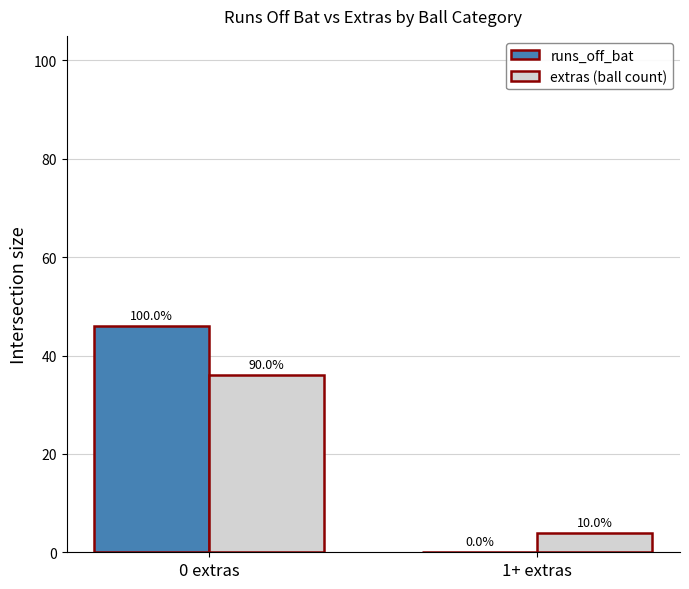

How many groups of bars are there?

2